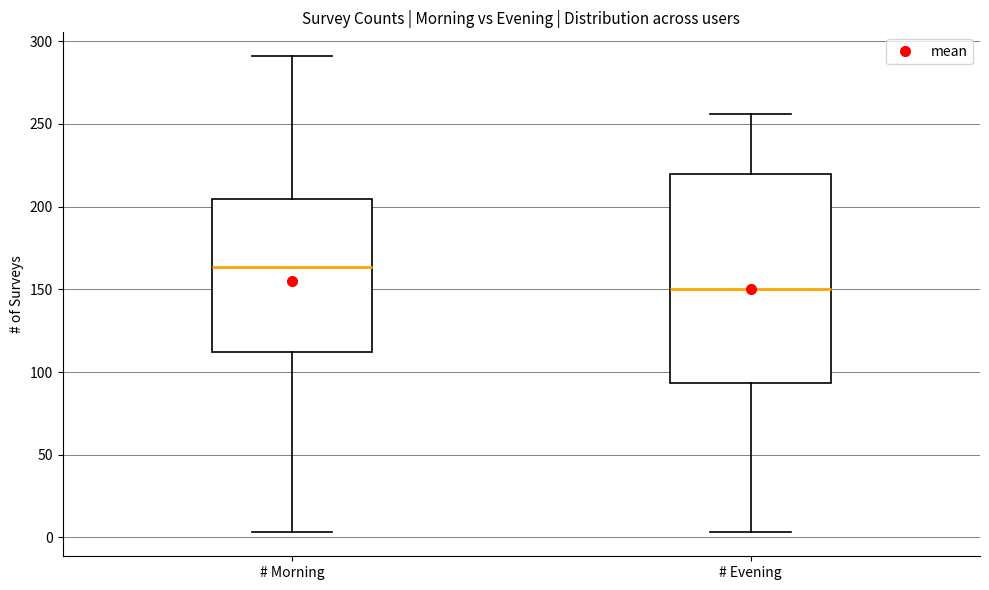

Comparing the boxes themselves (not the whiskers), which one is the tallest?

# Evening